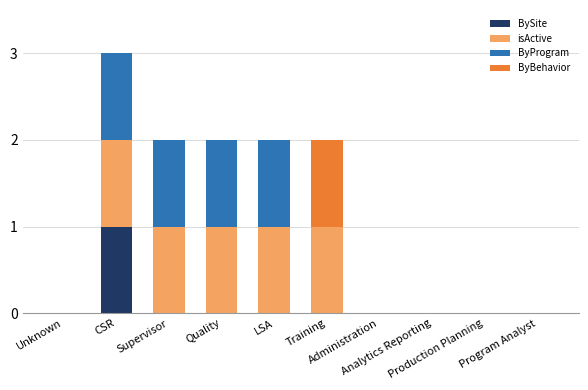

Which series has the largest total across all categories?

isActive